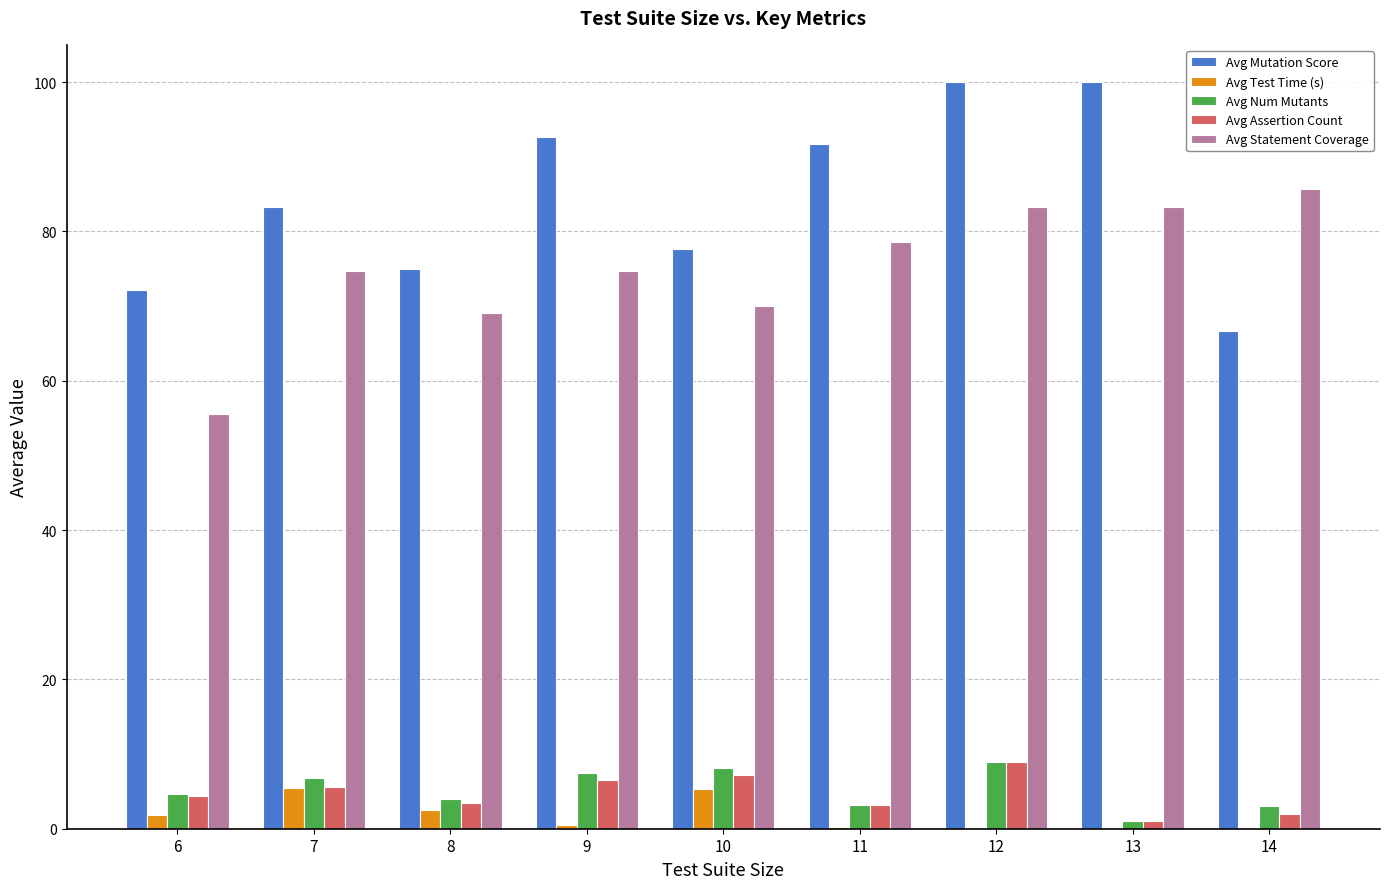

What are all the series names shown in the legend?

Avg Mutation Score, Avg Test Time (s), Avg Num Mutants, Avg Assertion Count, Avg Statement Coverage